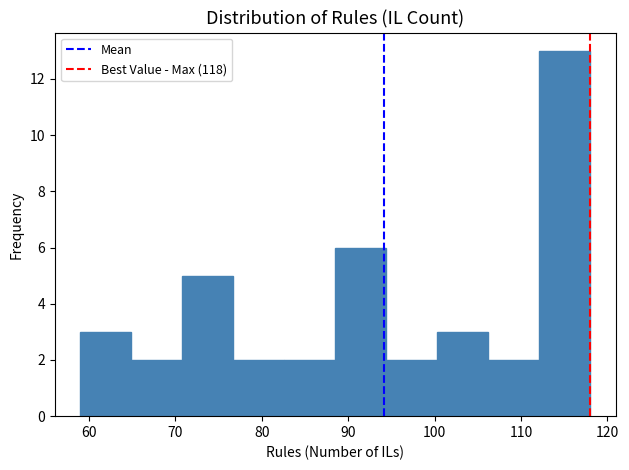

How tall is the bar that spans 106.2 to 112.1 on the x-axis? Neither the bar edges nor the heights are printed on the chart, so give them approximately, as read against the axes.

2